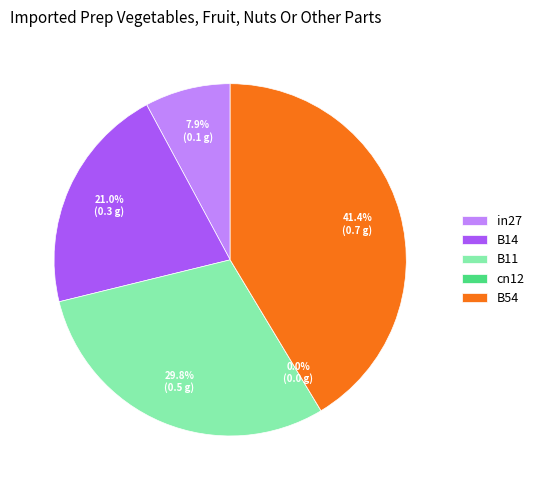

What percentage is the in27 slice, to the nearest percent?

8%